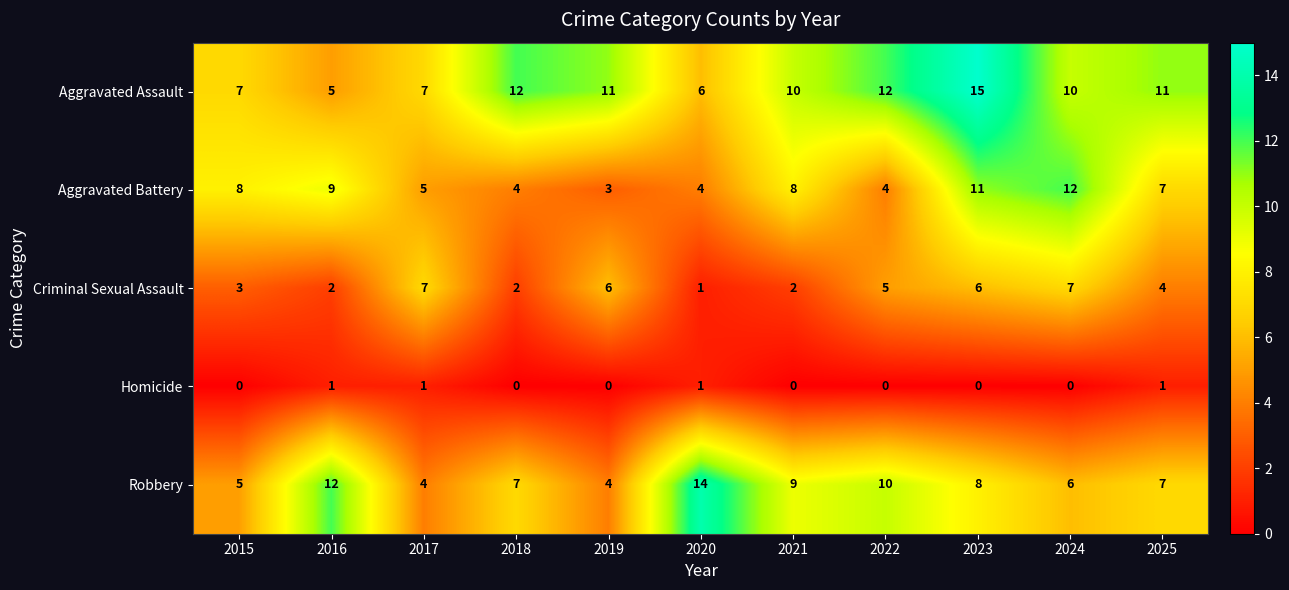

Which category has the lowest value in the Aggravated Battery series?

2019